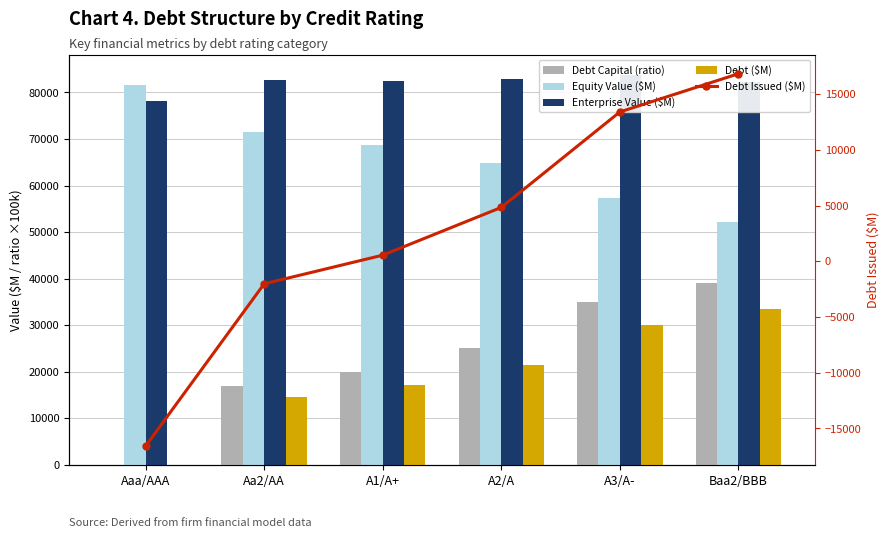

What are all the series names shown in the legend?

Debt Capital (ratio), Equity Value ($M), Enterprise Value ($M), Debt ($M), Debt Issued ($M)